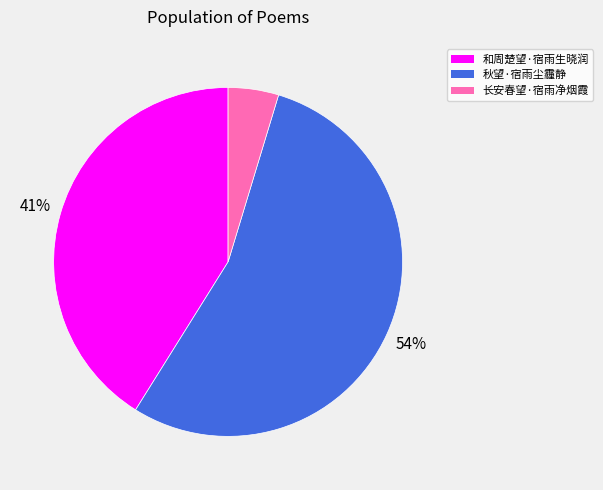

Between 秋望·宿雨尘霾静 and 长安春望·宿雨净烟霞, which is larger?

秋望·宿雨尘霾静